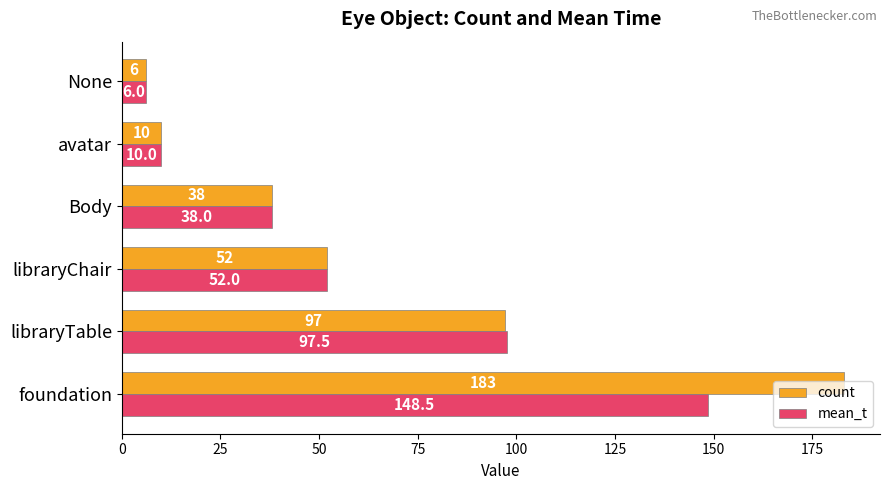

The count series shows 6.0 at None. True or false?

True